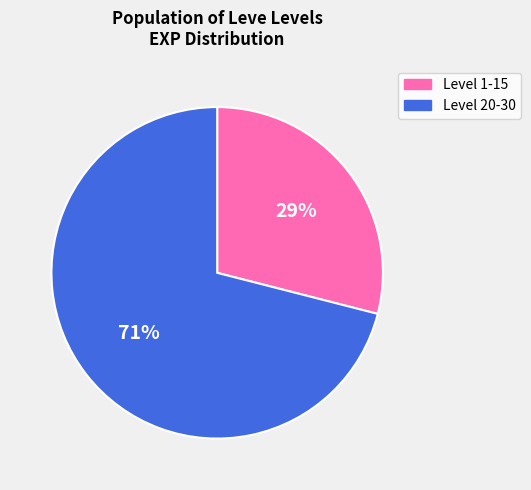

True or false: Level 20-30 accounts for 71% of the total.

True